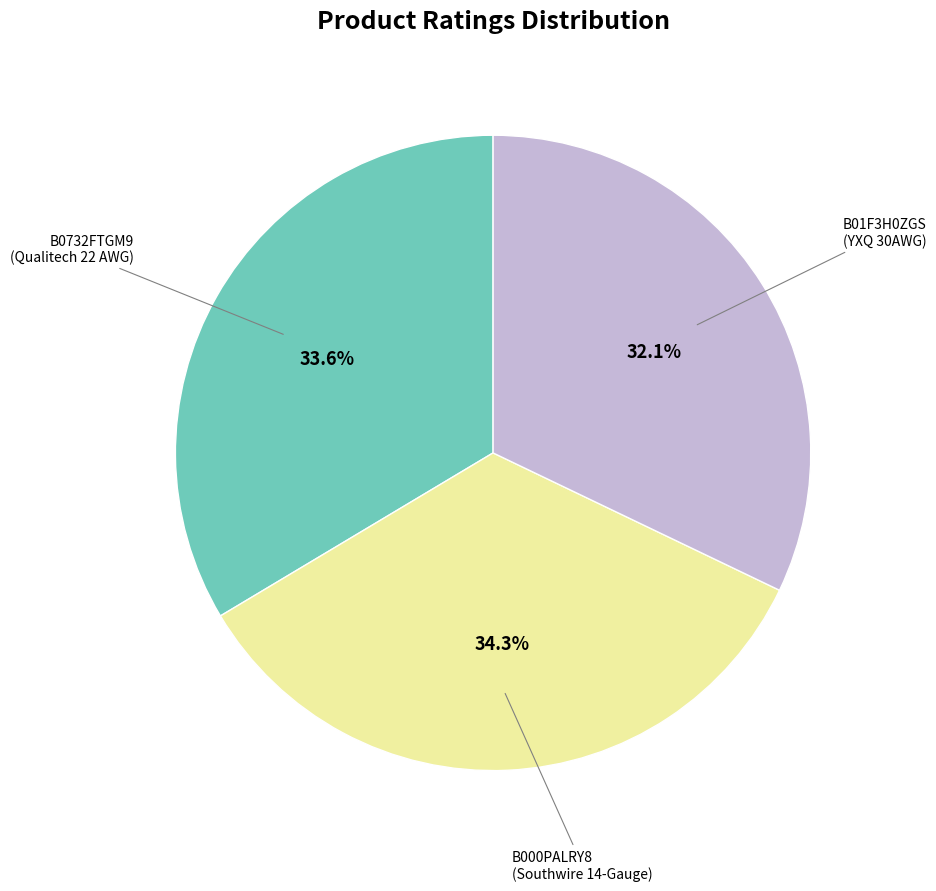

Is there any slice that represents more than half of the pie?

No